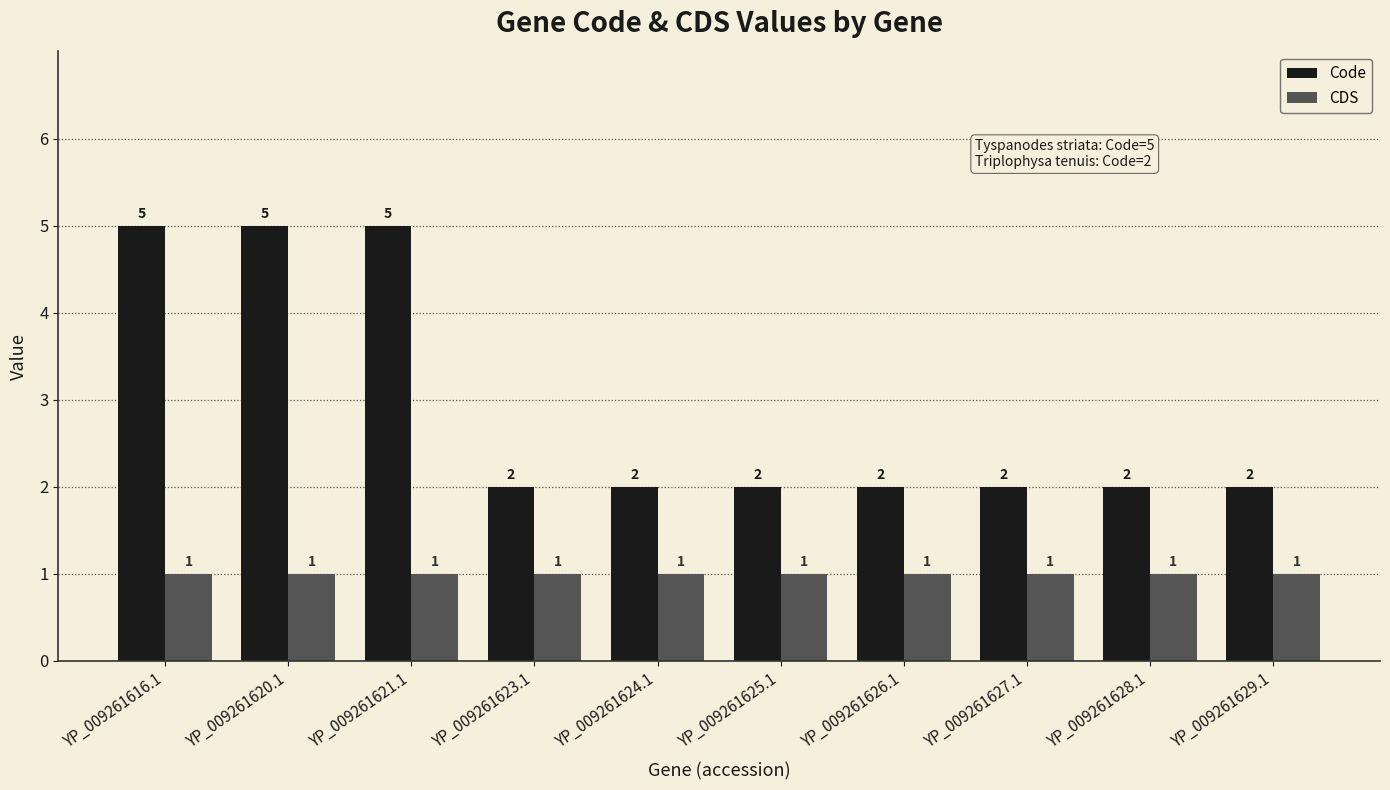

The value of Code at YP_009261627.1 is 0. True or false?

False